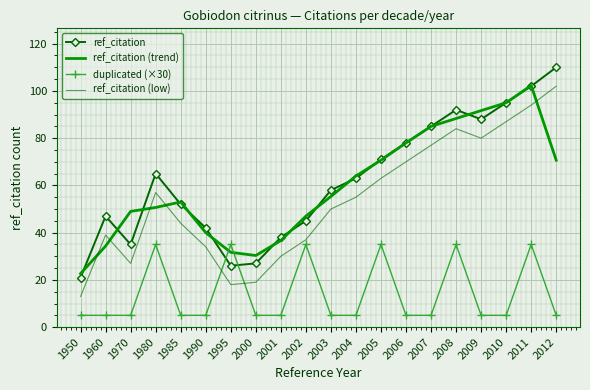

At which category is the sum across all series the highest?

2011